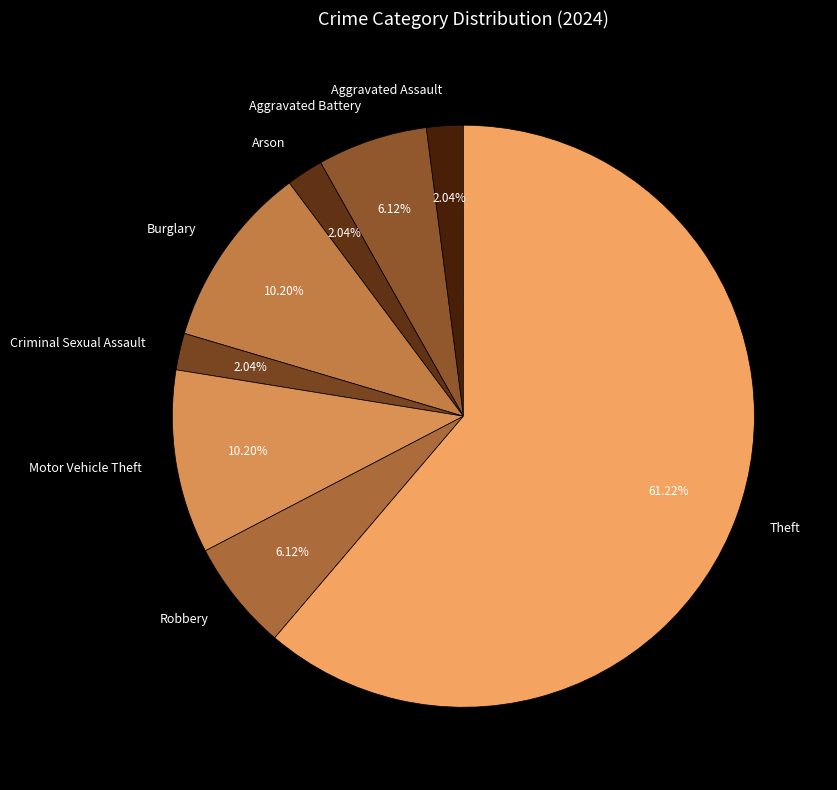

What is the ratio of the value at Theft to the value at Aggravated Assault?

30.0